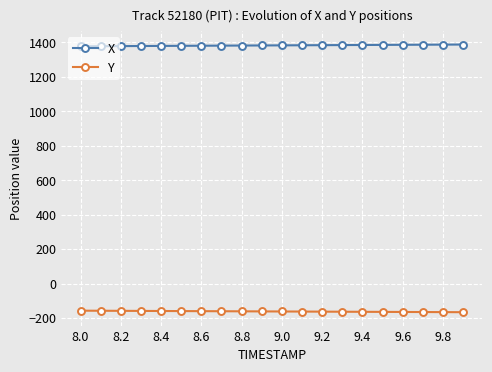

What are all the series names shown in the legend?

X, Y